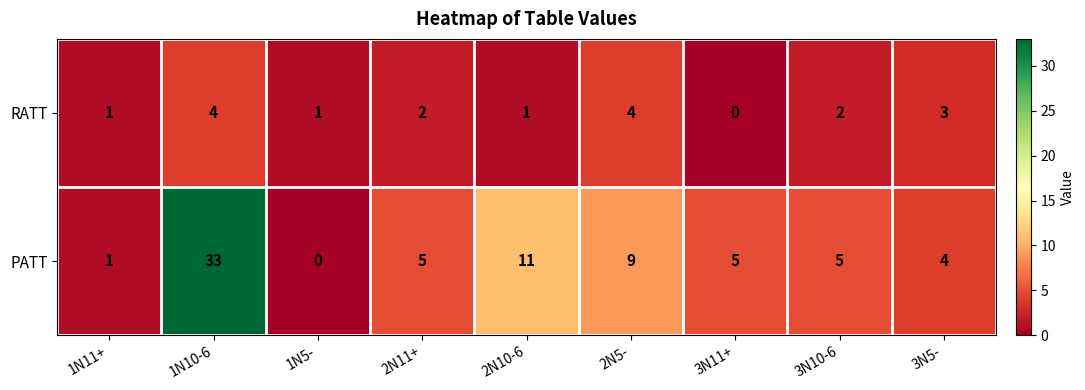

What is the difference between the maximum and second lowest values in the RATT series?

3